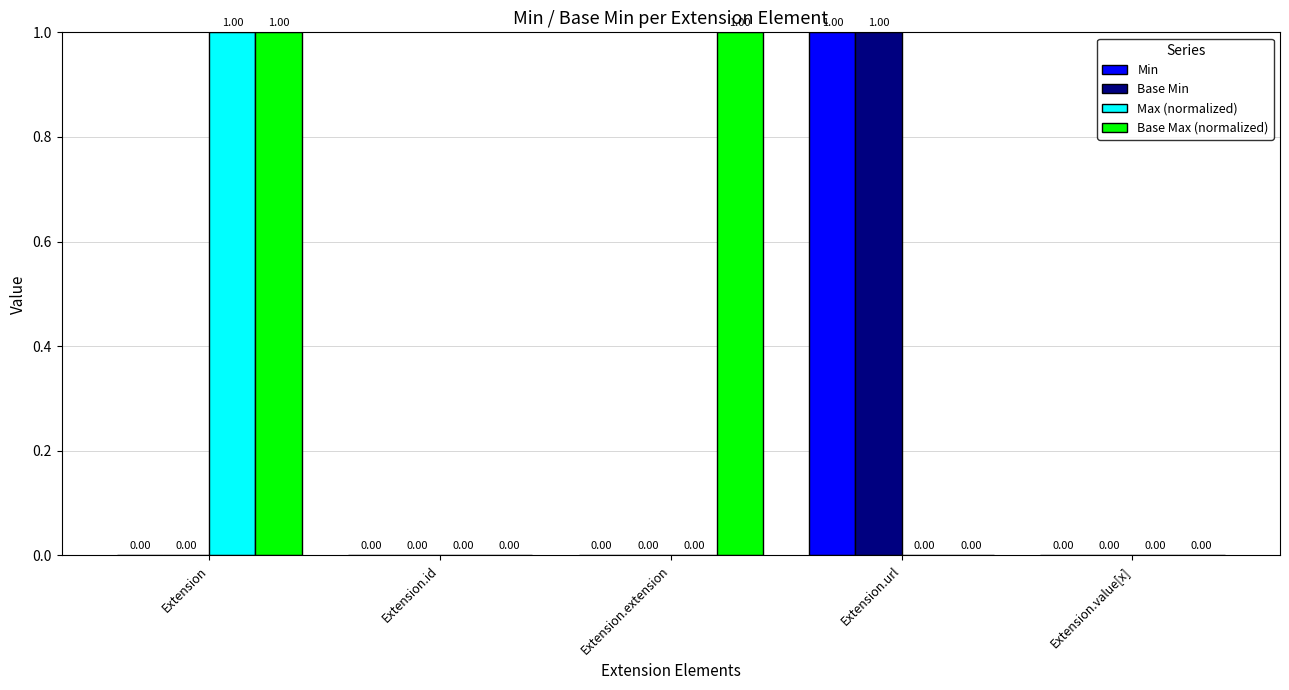

Which series has the largest total across all categories?

Base Max (normalized)